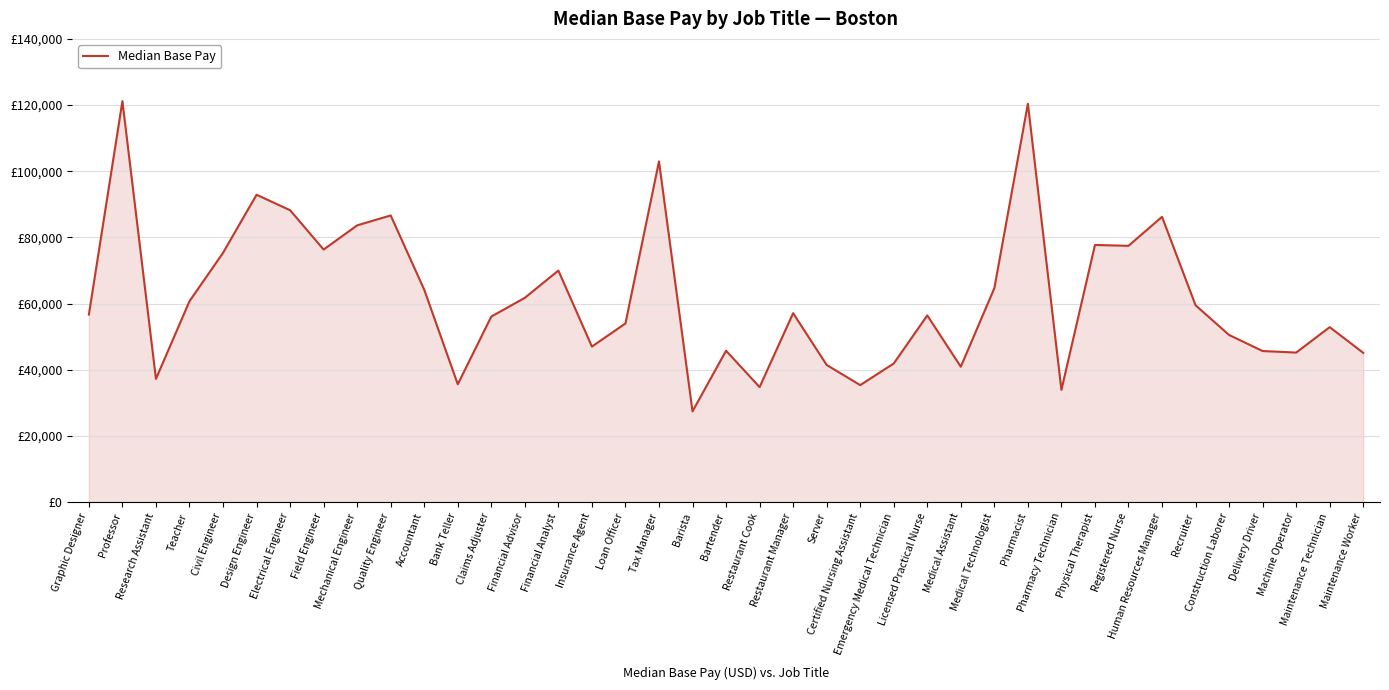

Where does the data first go above 56670?

Professor